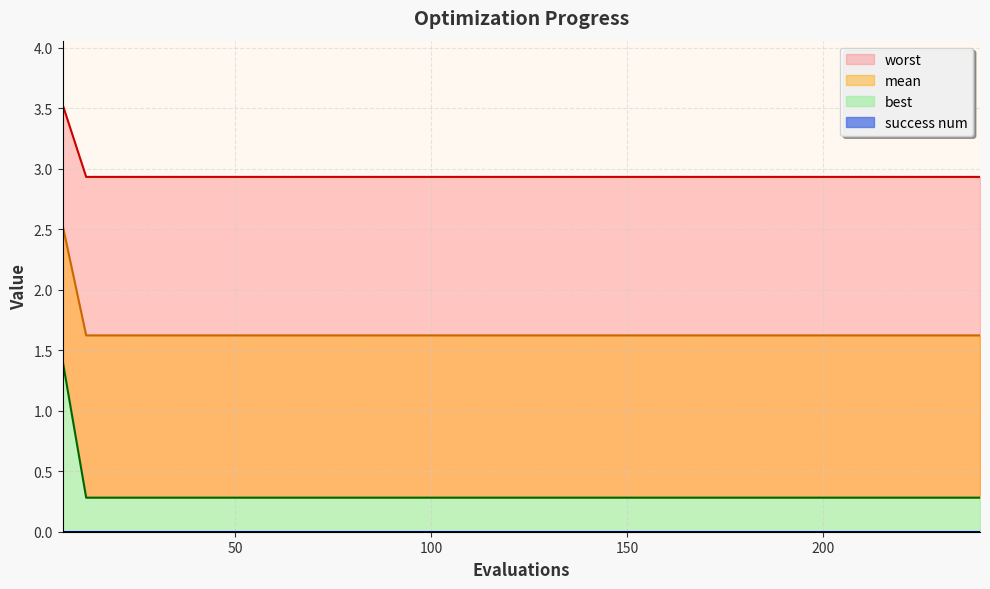

How many lines are shown in the chart?

3